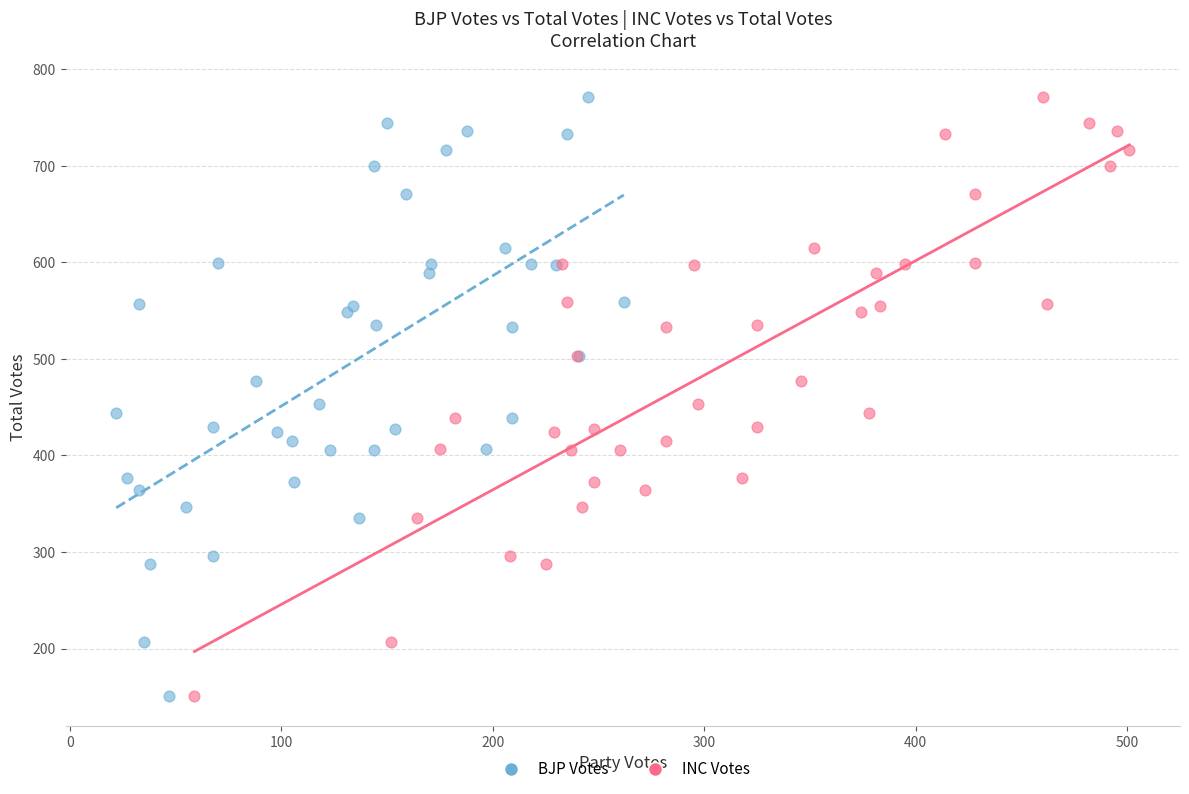

What are all the series names shown in the legend?

BJP Votes, INC Votes